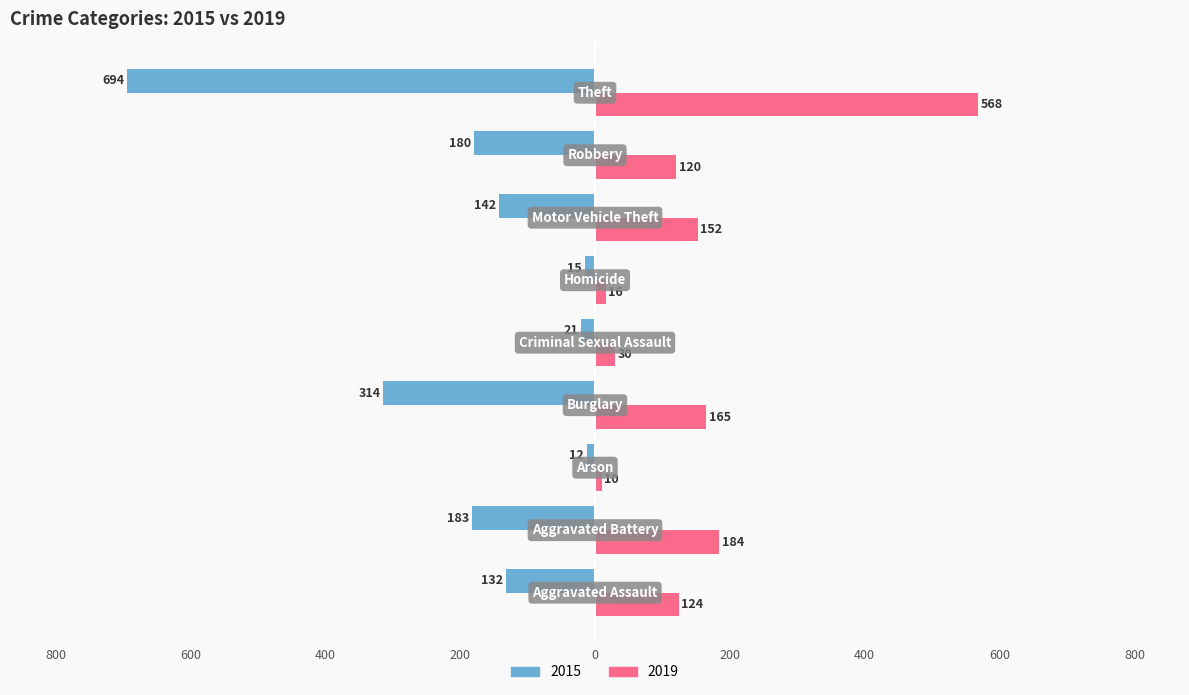

Where does the 2015 series first go above -142?

Aggravated Assault